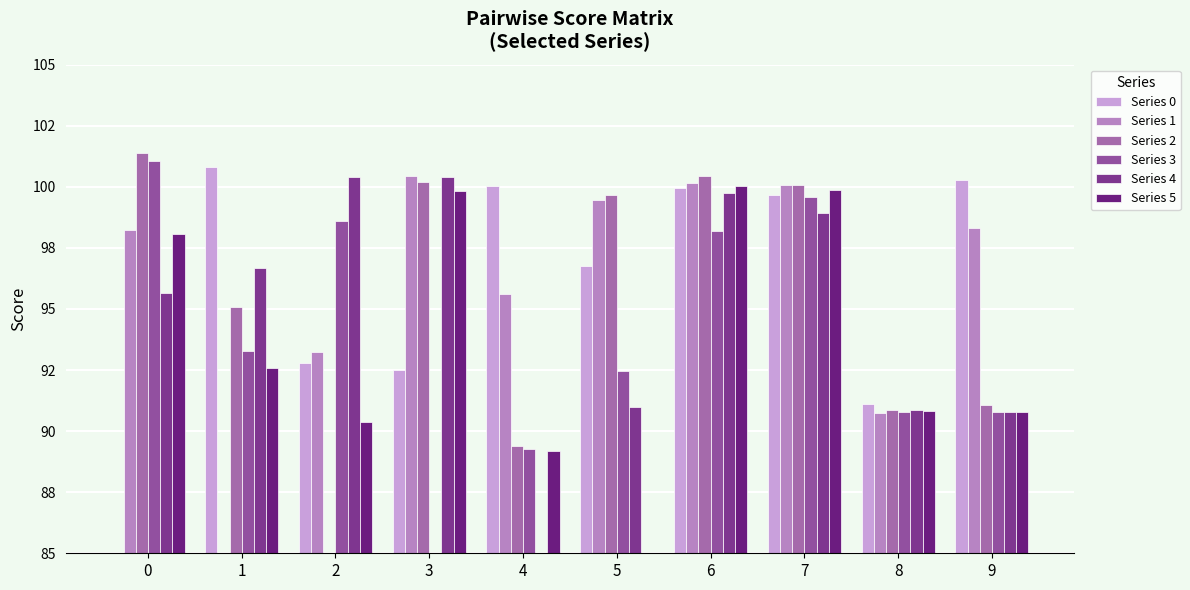

What is the value of the Series 3 bar at the 6th from the left?

92.5